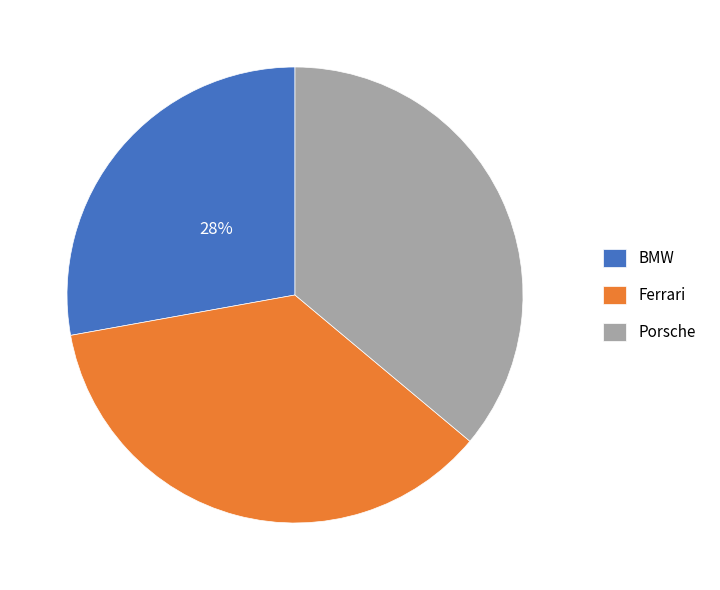

To the nearest percent, what portion does BMW represent?

28%